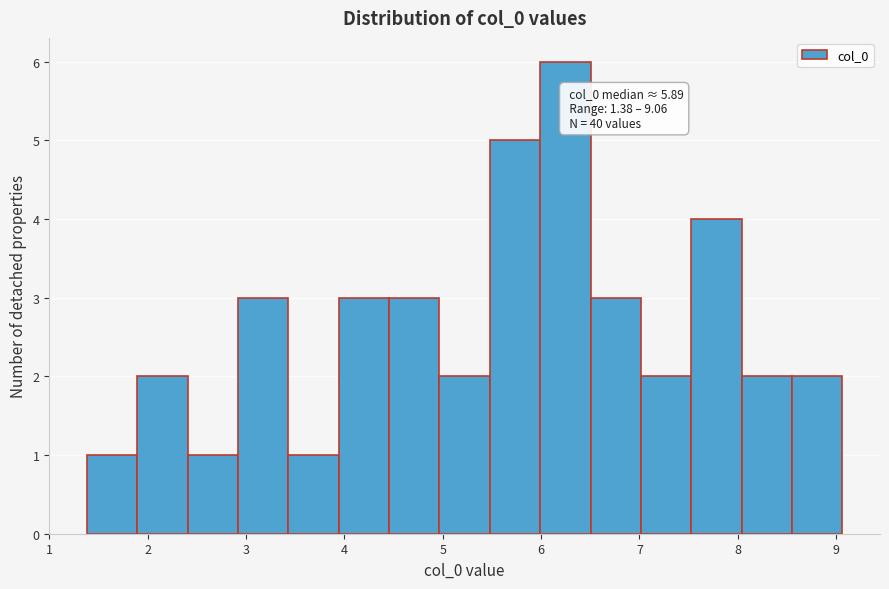

Over which range of the x-axis is the bar tallest?

6.0 to 6.5